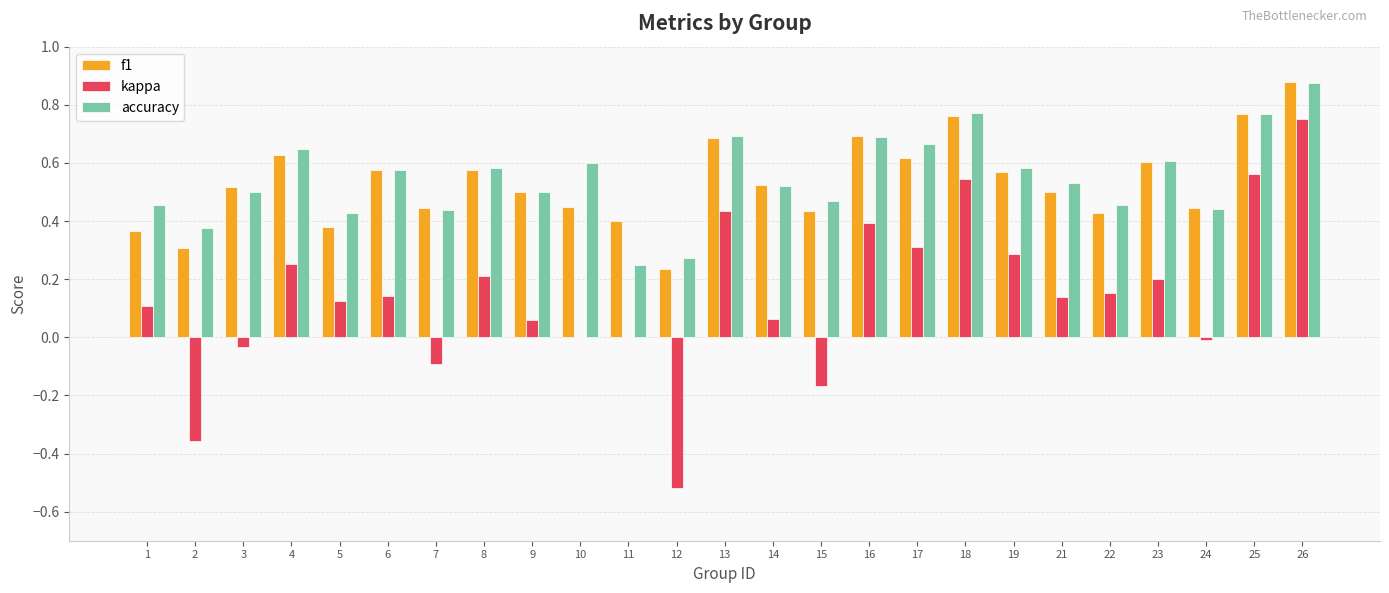

Is the value of kappa at 19 greater than the value of accuracy at 13?

No